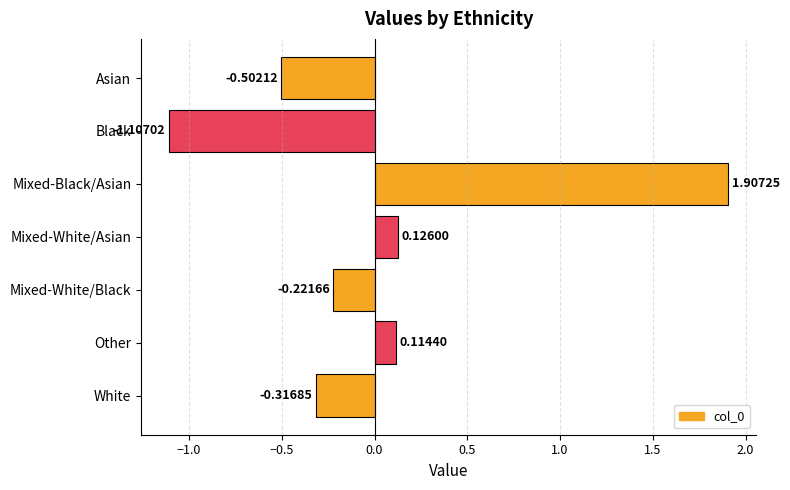

At which label is the value closest to 0?

Other